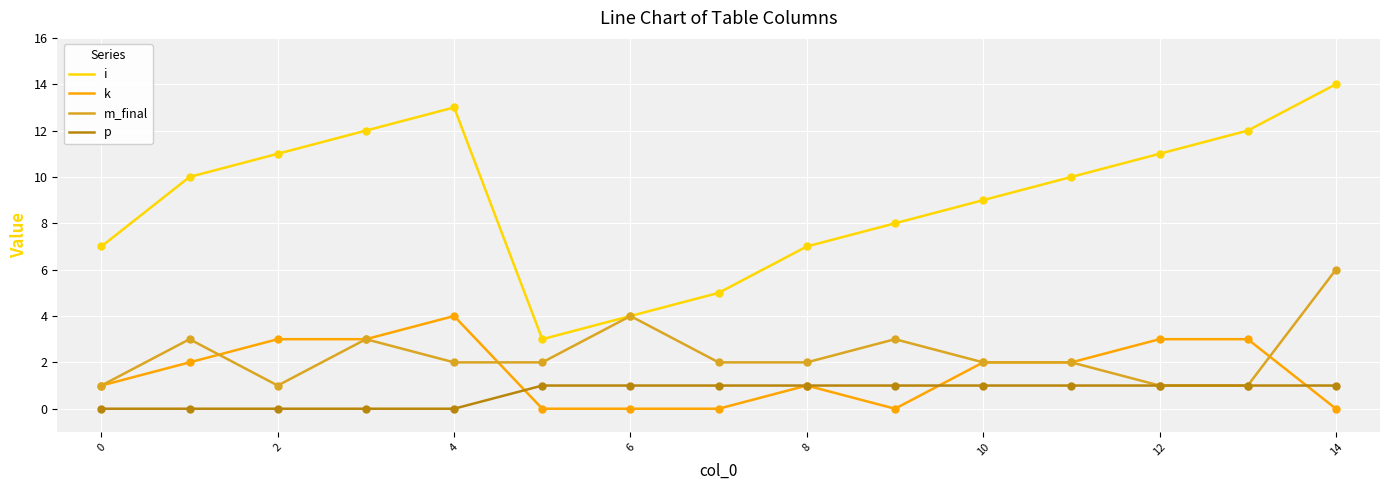

Which series has the widest spread of values?

i